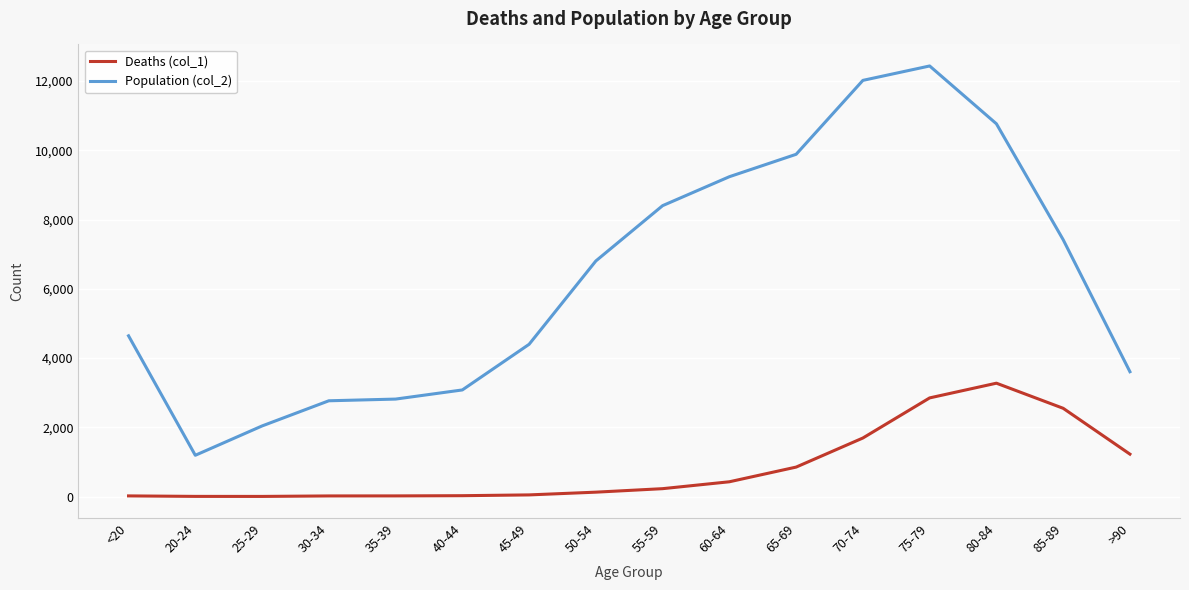

Rank the series by their maximum value, from highest to lowest.

Population (col_2), Deaths (col_1)